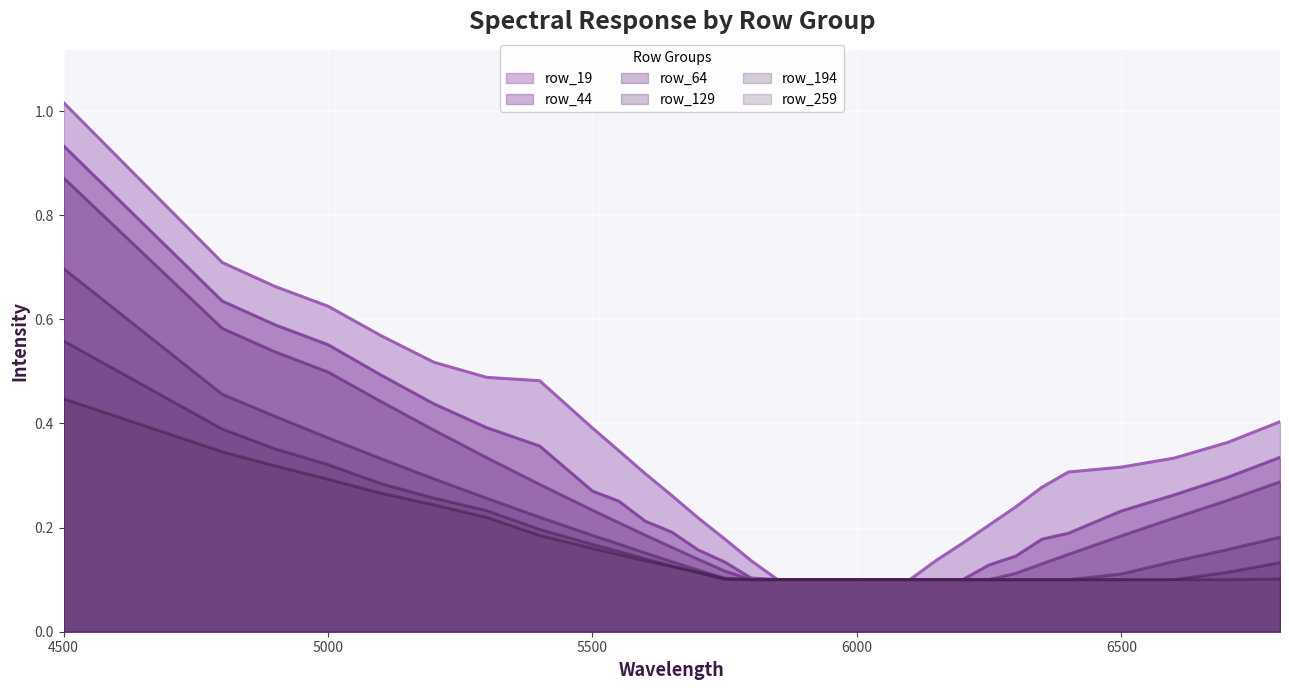

True or false: row_194 and row_19 intersect in this chart.

False